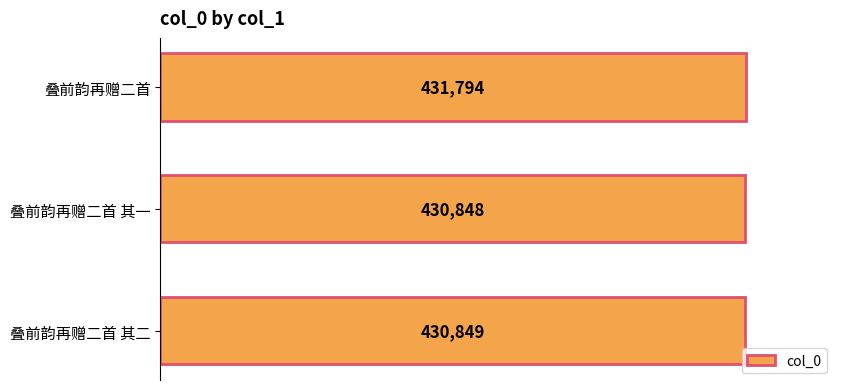

Reading bottom to top, what are all the values shown in this chart?

430849	430848	431794